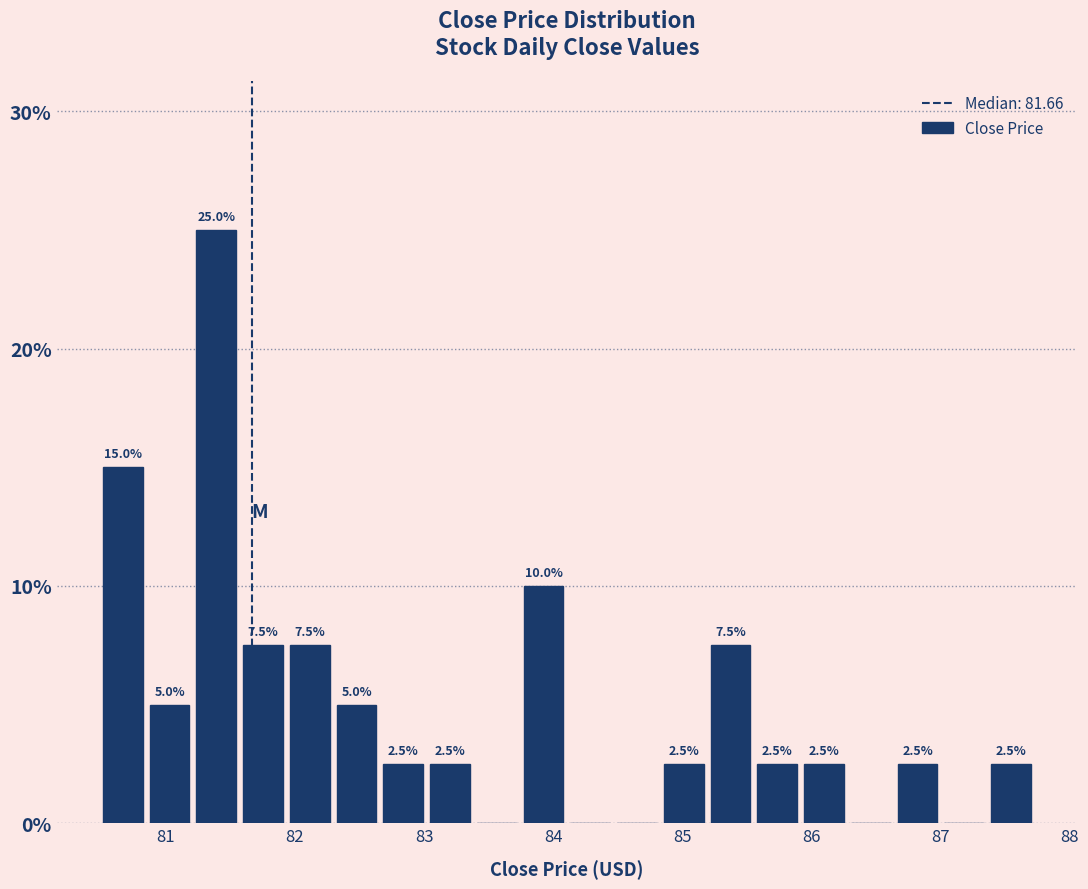

Read against the x-axis, roughly where is the centre of the tallest bar?

81.4